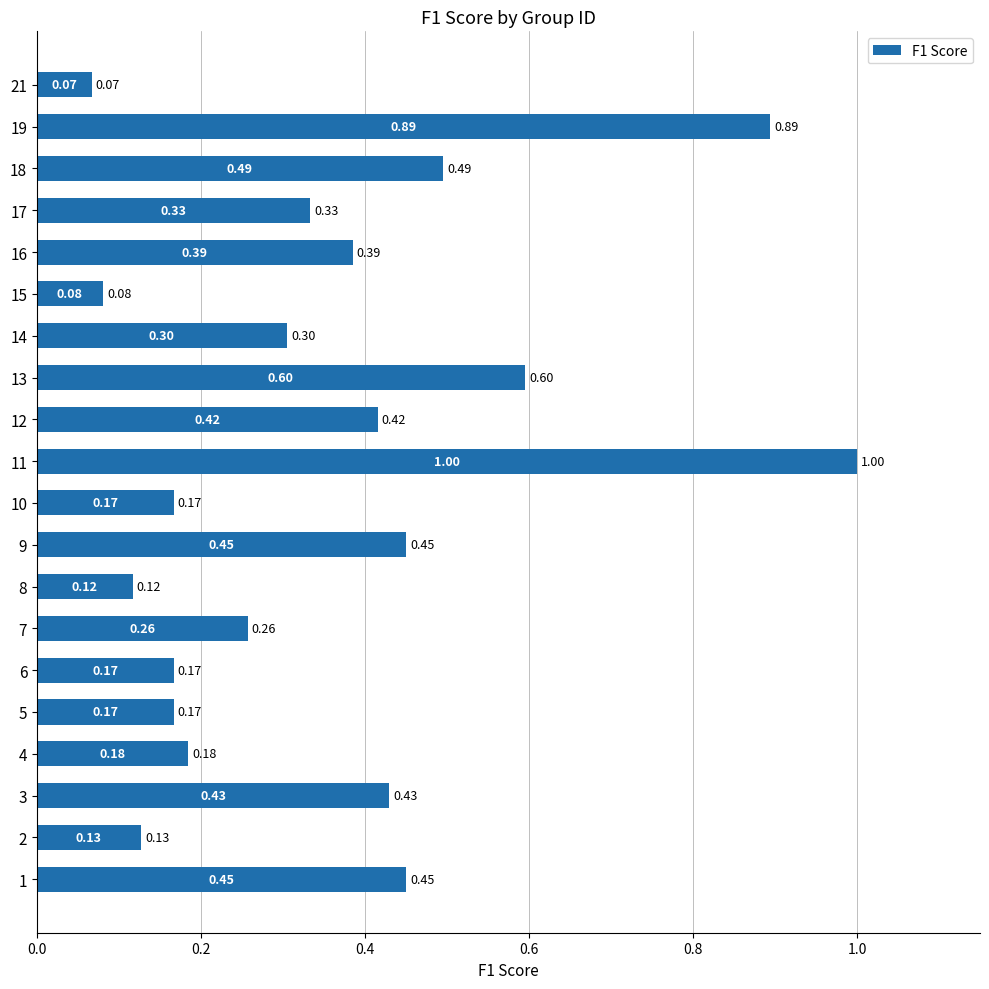

Which has a higher value, 16 or 5?

16